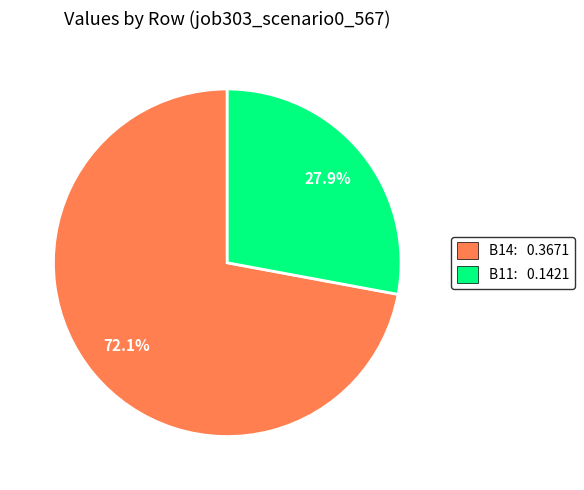

Rank the categories by value from highest to lowest.

B14: 0.3671, B11: 0.1421